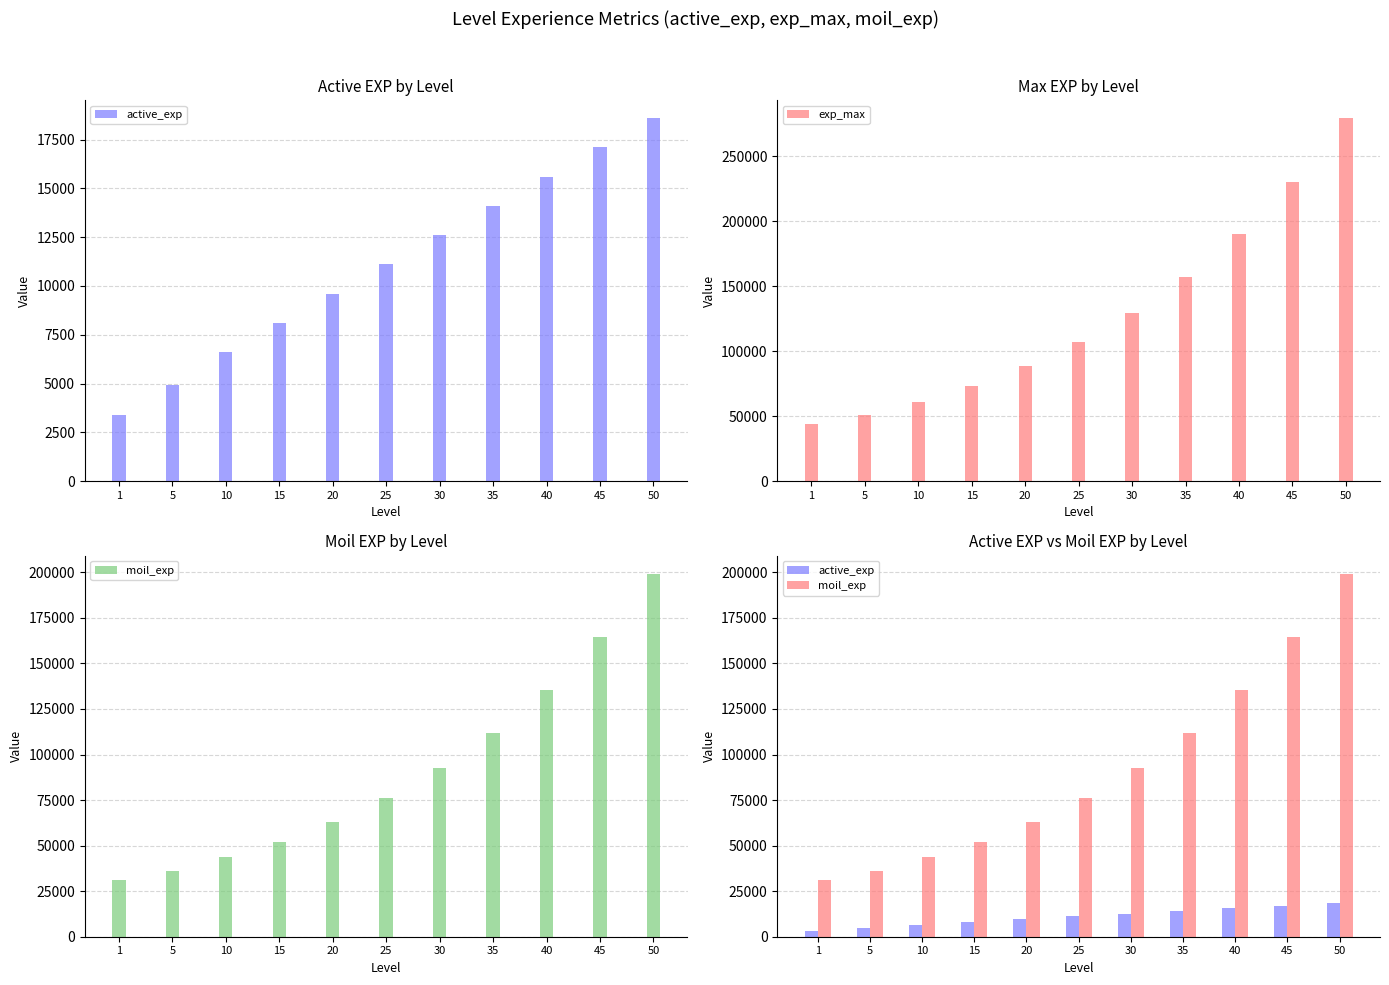

Rank the categories by exp_max value from lowest to highest.

1, 5, 10, 15, 20, 25, 30, 35, 40, 45, 50